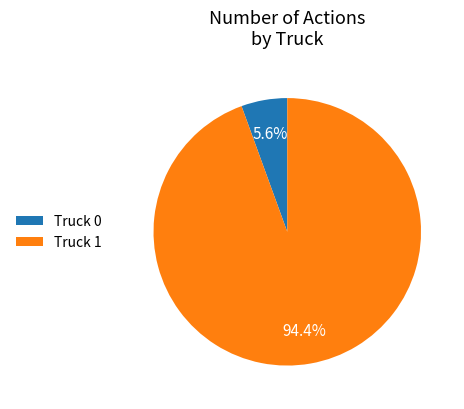

Which slice is the largest?

Truck 1